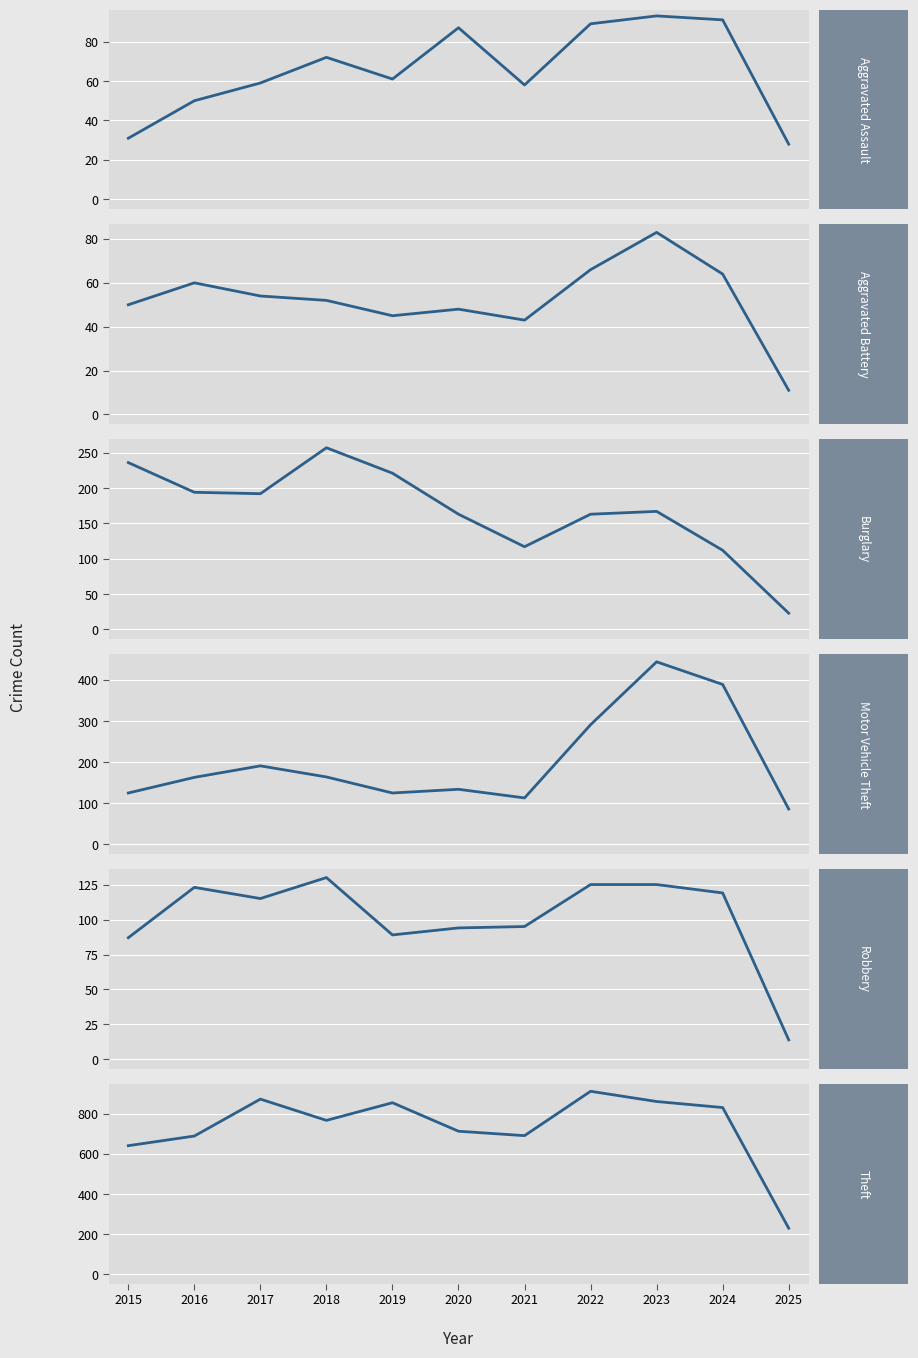

In Theft, how many points are higher than both neighbors (excluding endpoints)?

3